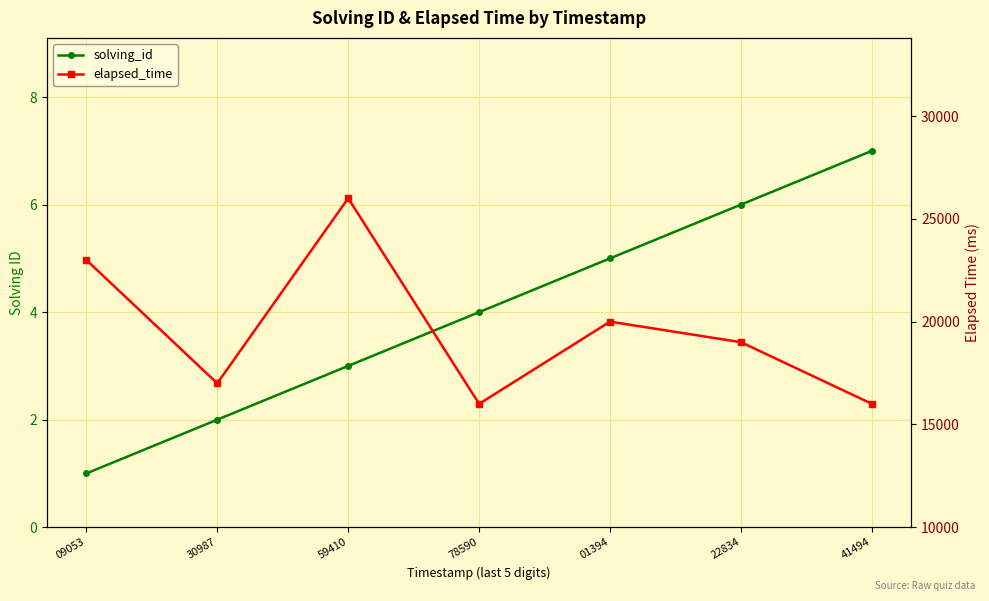

What is the spread (max minus min) of values at 78590?

15996